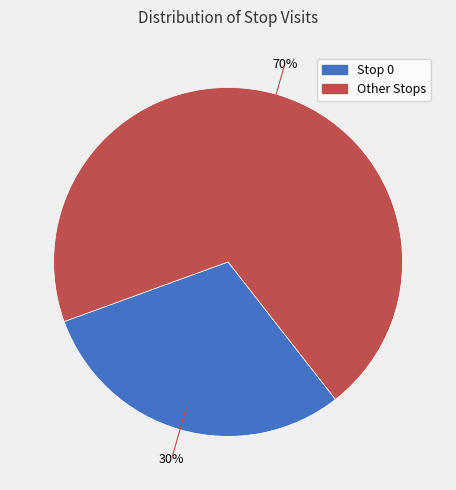

Is there a majority slice in this chart?

Yes